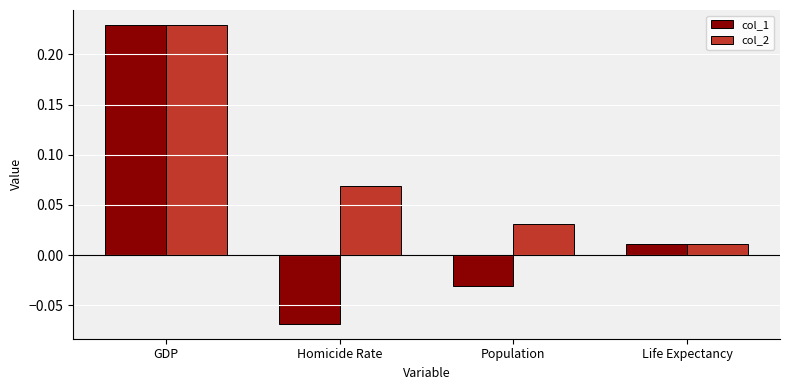

Which label corresponds to the largest value in the chart?

GDP